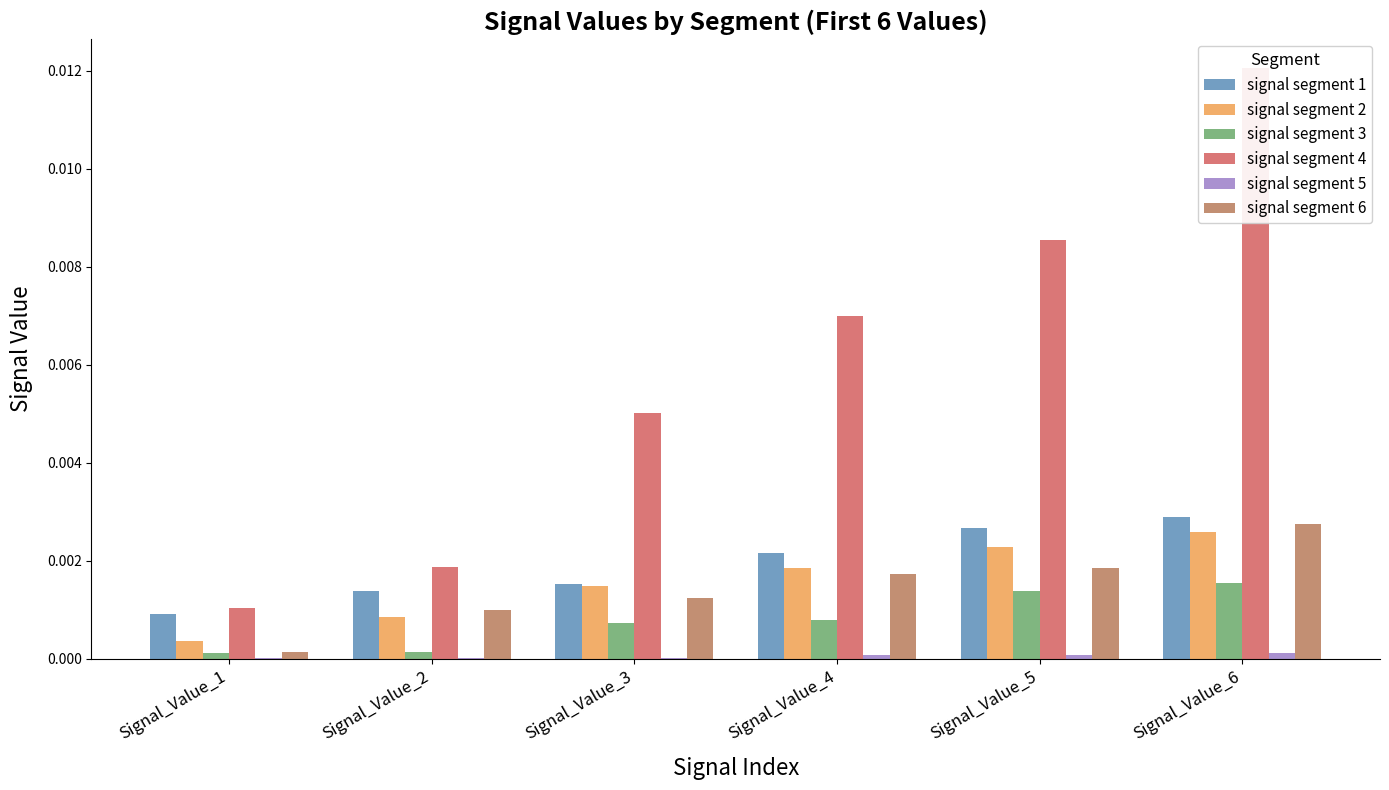

How many groups of bars are there?

6